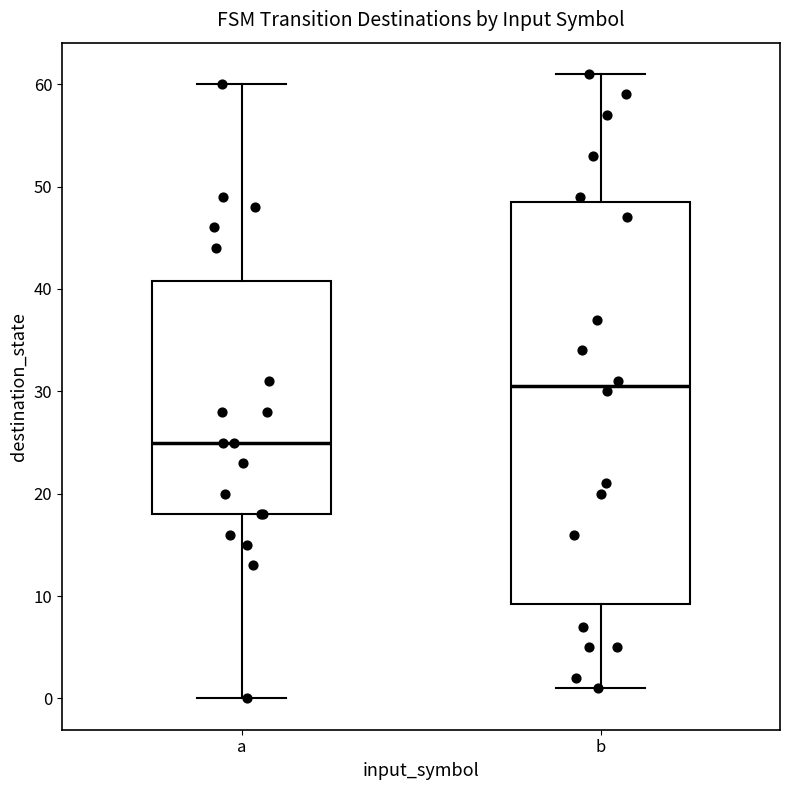

Reading left to right, transcribe this box plot: for each box, give where its median line is, the range the box spans, and where its two whiskers end, as read against the y-axis. The values are not printed on the chart, so give them approximately, as read against the axis.

a: median 25, box 18 to 41, whiskers 0 to 60
b: median 31, box 9 to 49, whiskers 1 to 61